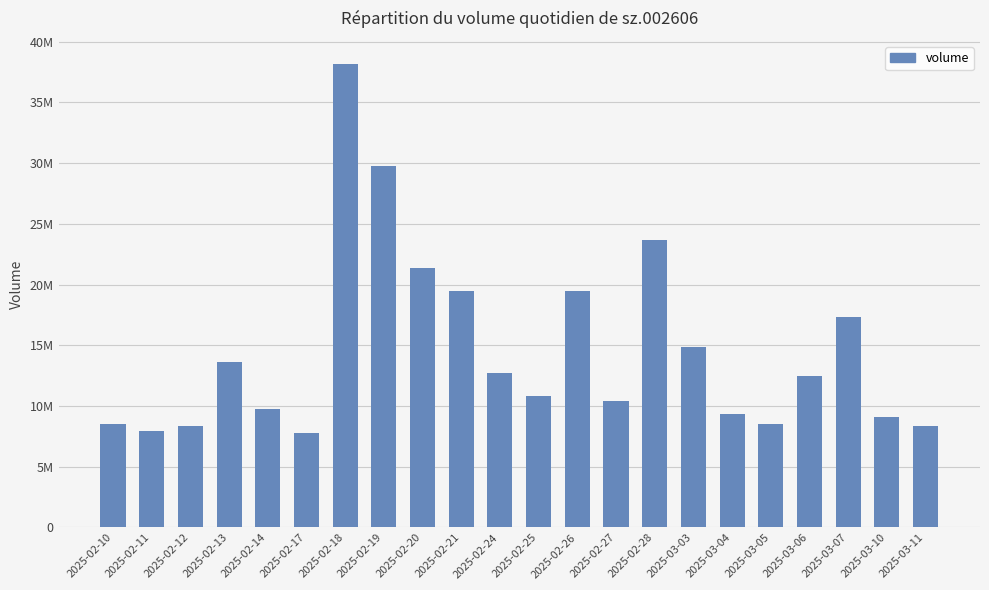

Does the chart contain any negative values?

No